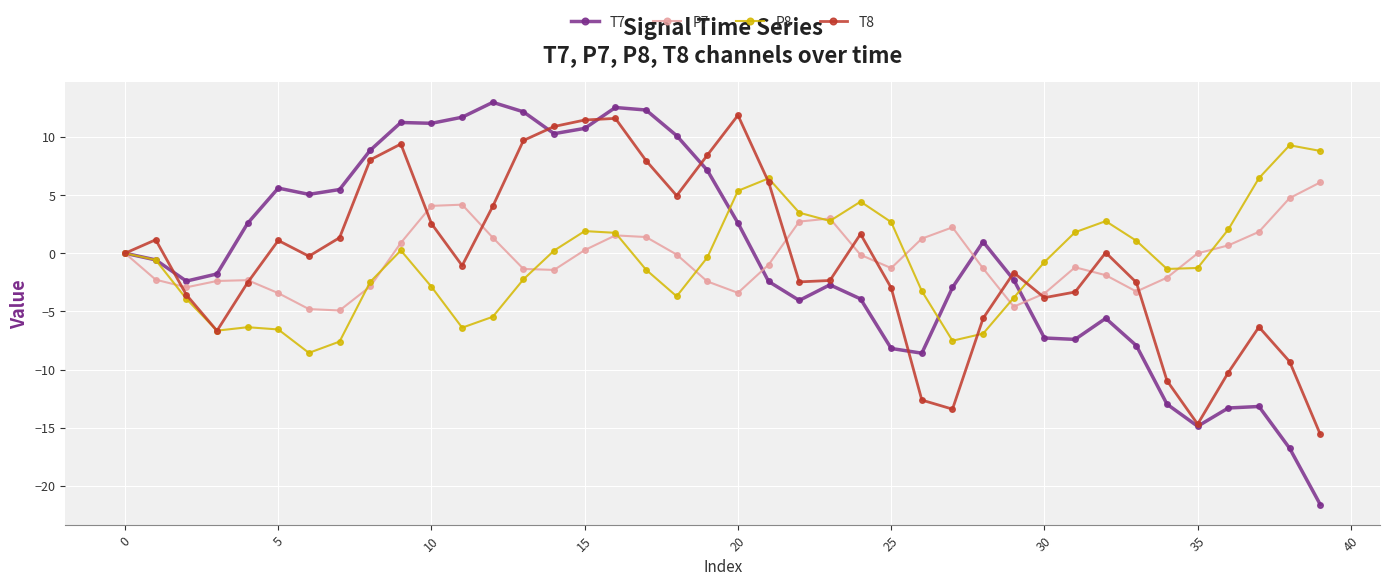

What is the value of the P8 point at the 21st from the left?

5.4